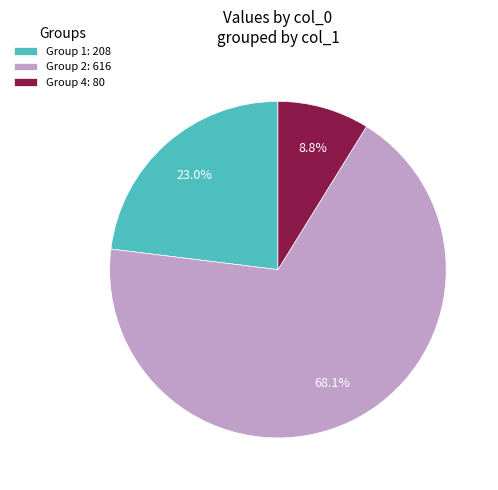

How much of the chart is everything except Group 4: 80?

91.2%